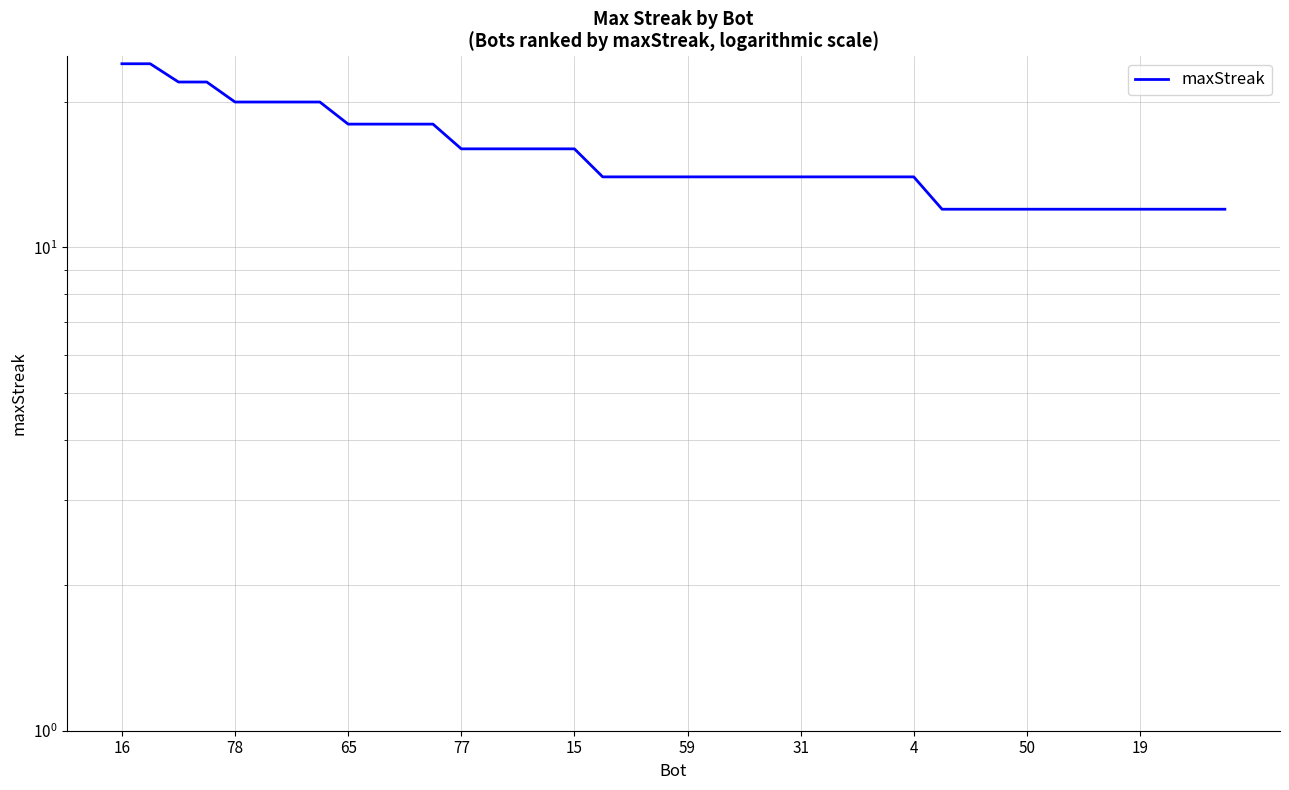

Is it true that the value at 38 is 5?

False